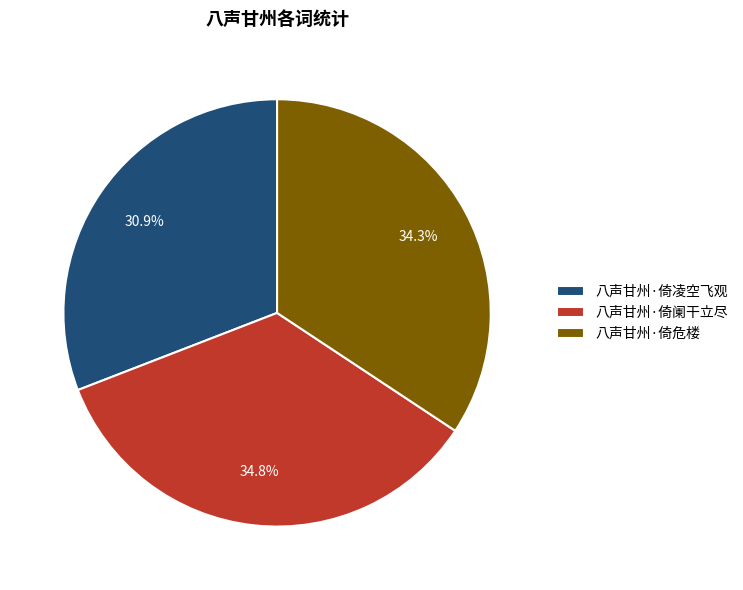

Count the number of slices in the pie.

3